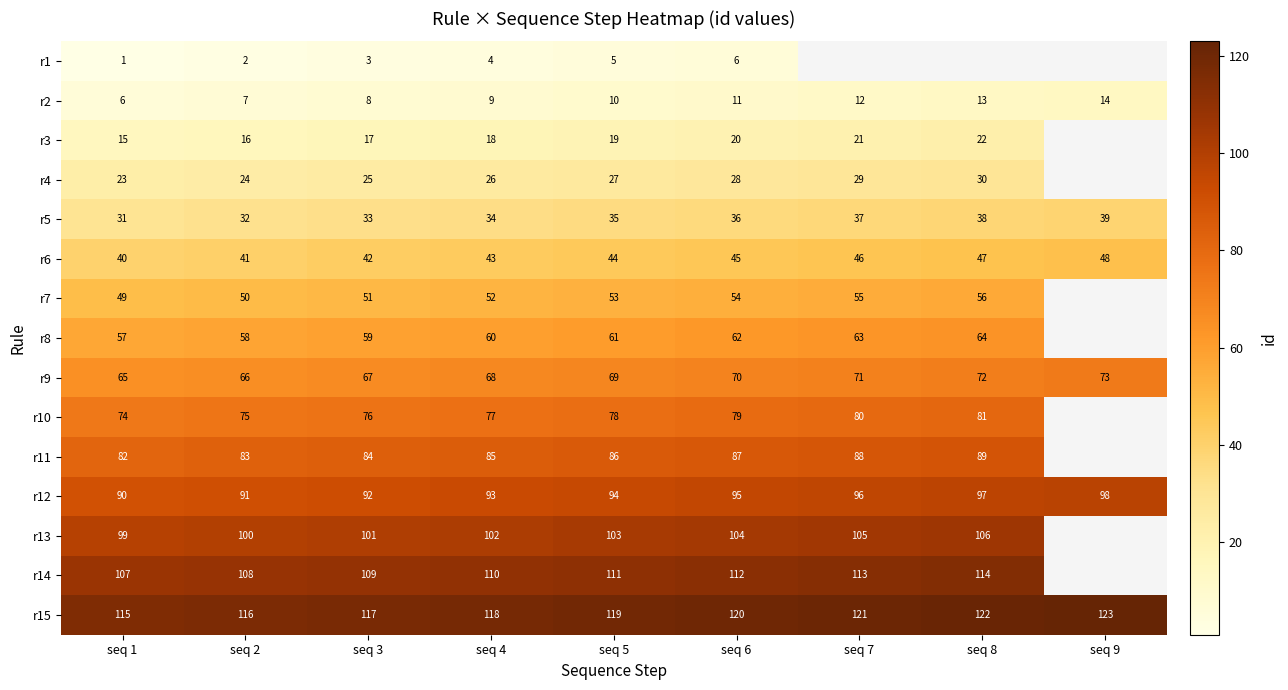

What is the total value across all series at seq 6?

929